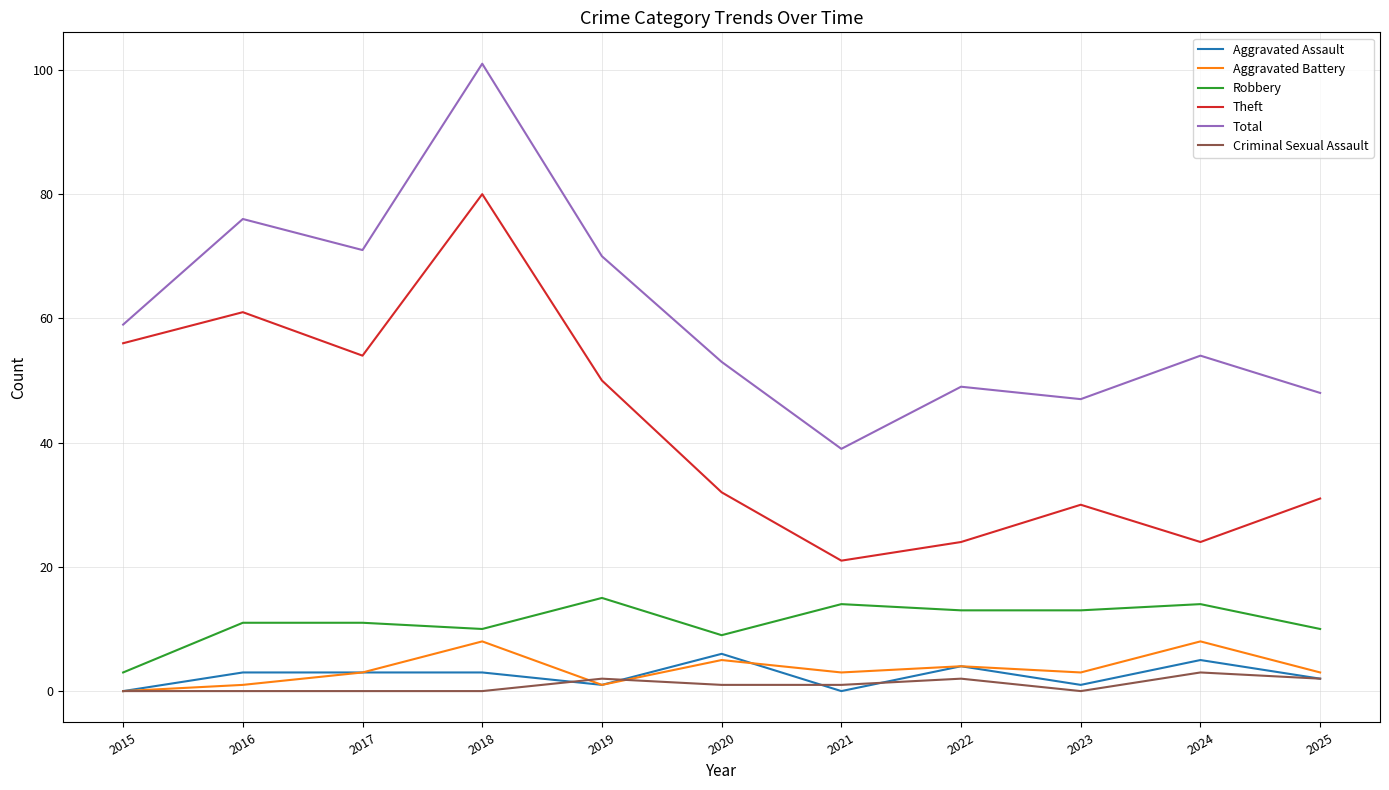

Reading left to right, what are all the values shown in this chart?

Aggravated Assault: 2015=0	2016=3	2017=3	2018=3	2019=1	2020=6	2021=0	2022=4	2023=1	2024=5	2025=2
Aggravated Battery: 2015=0	2016=1	2017=3	2018=8	2019=1	2020=5	2021=3	2022=4	2023=3	2024=8	2025=3
Robbery: 2015=3	2016=11	2017=11	2018=10	2019=15	2020=9	2021=14	2022=13	2023=13	2024=14	2025=10
Theft: 2015=56	2016=61	2017=54	2018=80	2019=50	2020=32	2021=21	2022=24	2023=30	2024=24	2025=31
Total: 2015=59	2016=76	2017=71	2018=101	2019=70	2020=53	2021=39	2022=49	2023=47	2024=54	2025=48
Criminal Sexual Assault: 2015=0	2016=0	2017=0	2018=0	2019=2	2020=1	2021=1	2022=2	2023=0	2024=3	2025=2